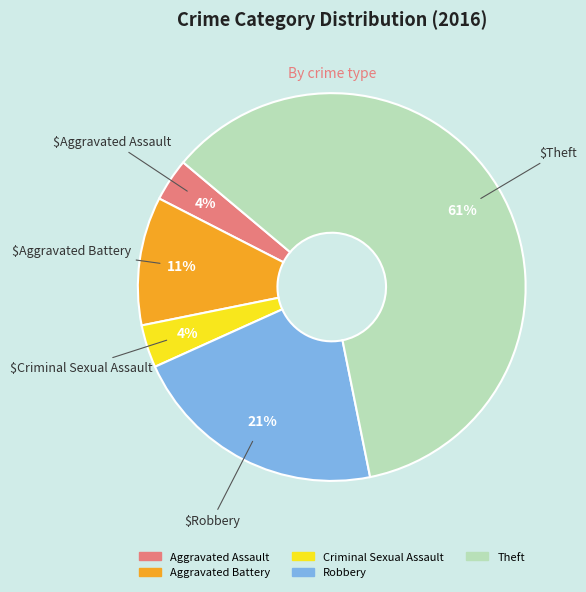

To the nearest percent, what is the average slice percentage?

20%